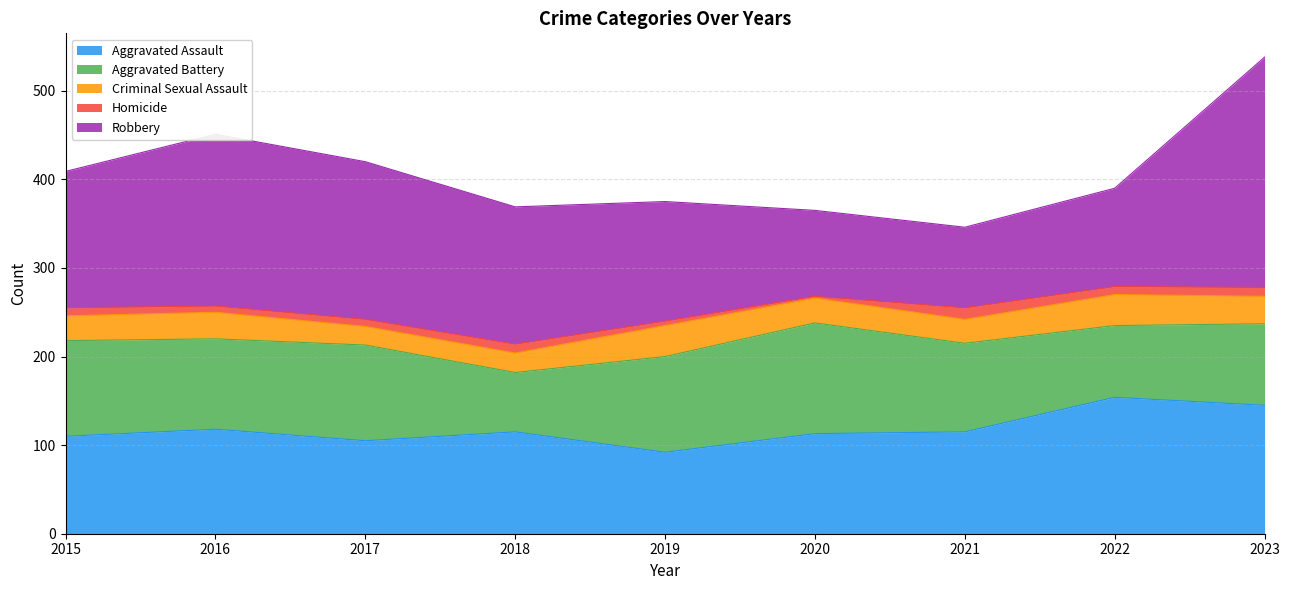

Where does the Homicide series first go above 9?

2018